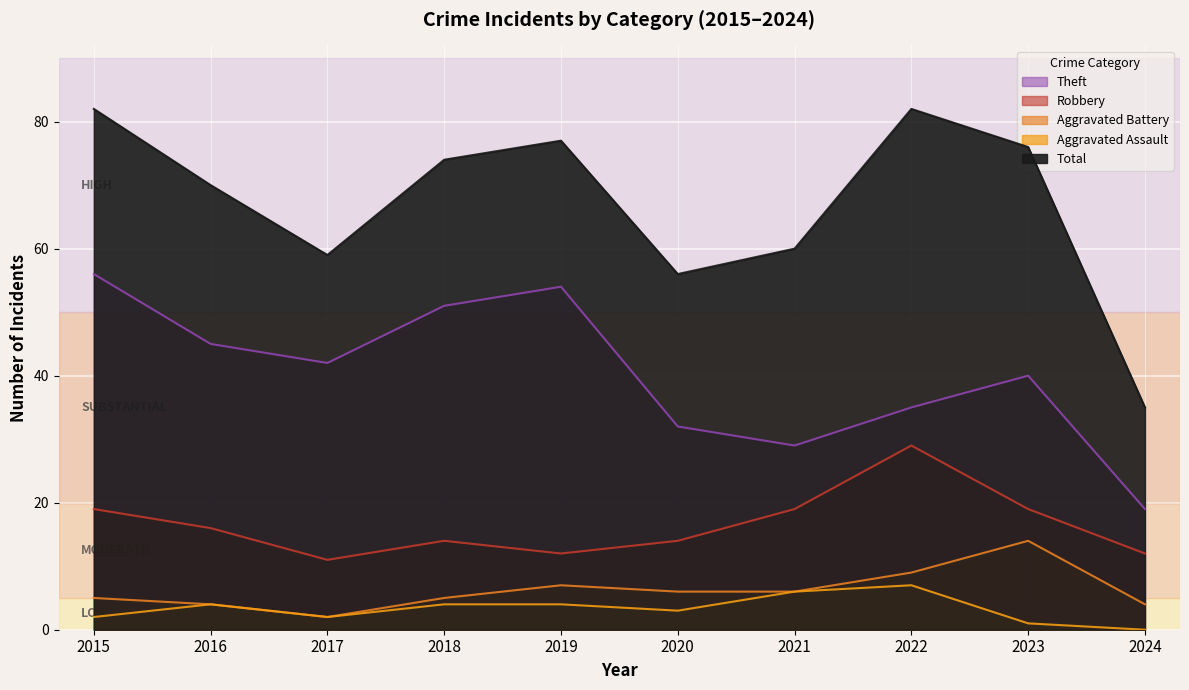

Which category has the highest value in the Total series?

2015